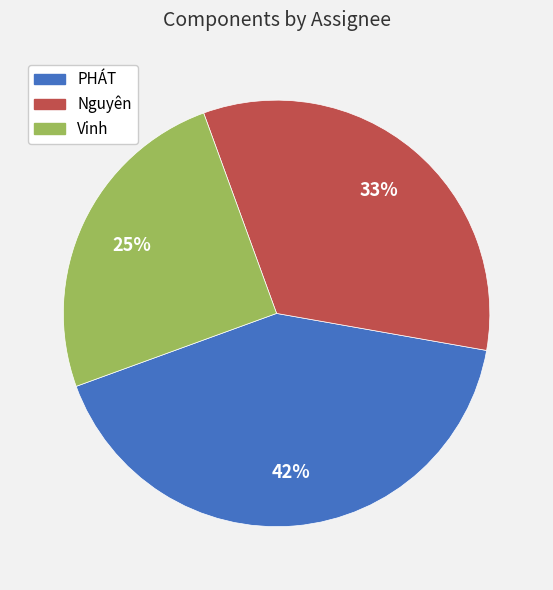

What is the largest slice in the pie chart?

PHÁT